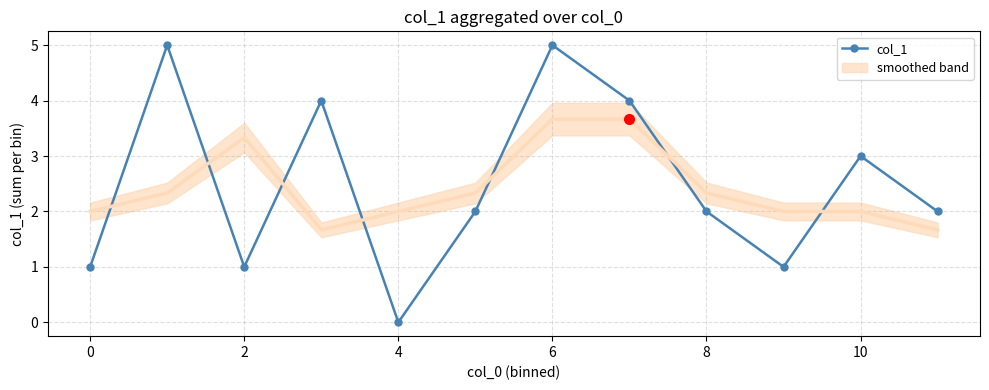

True or false: col_1 has more than 0 interior local peaks.

True